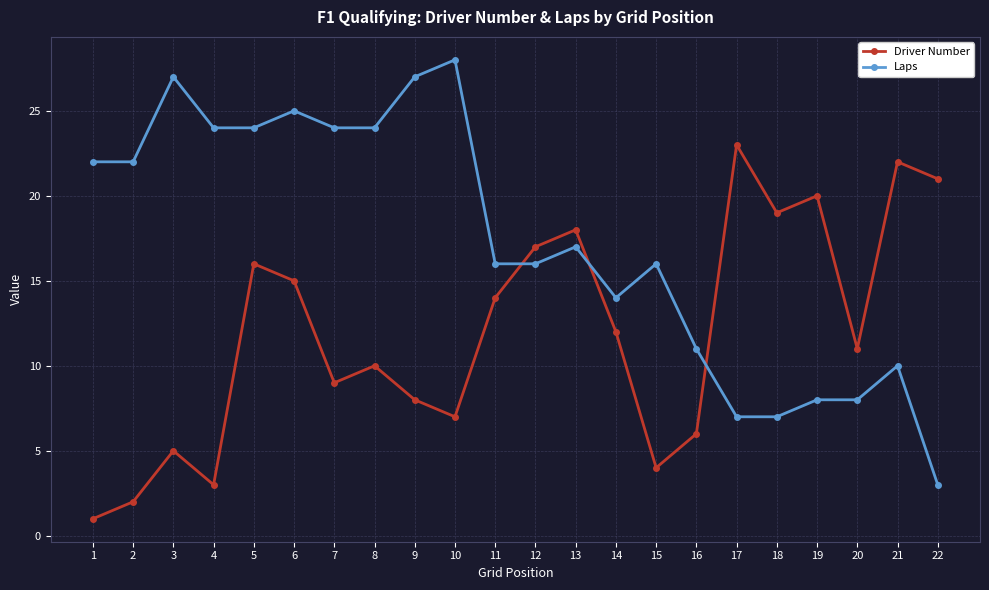

True or false: Driver Number has more than 1 points higher than both neighbors.

True